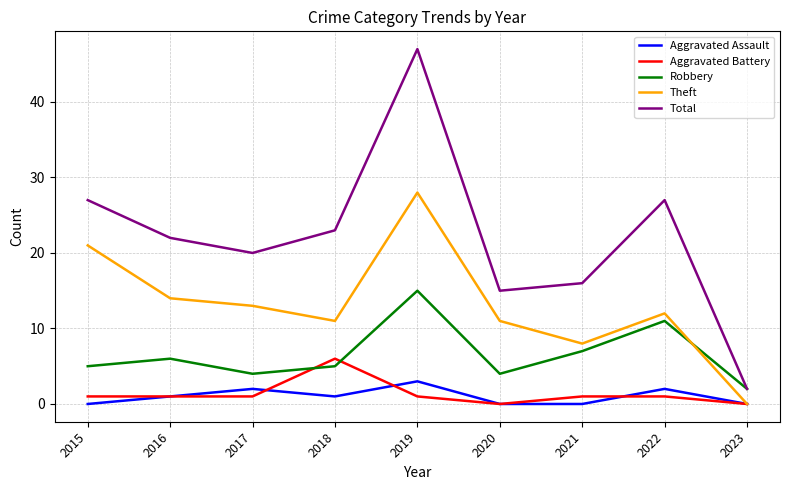

Between 2015 and 2017, which series saw the biggest shift?

Theft